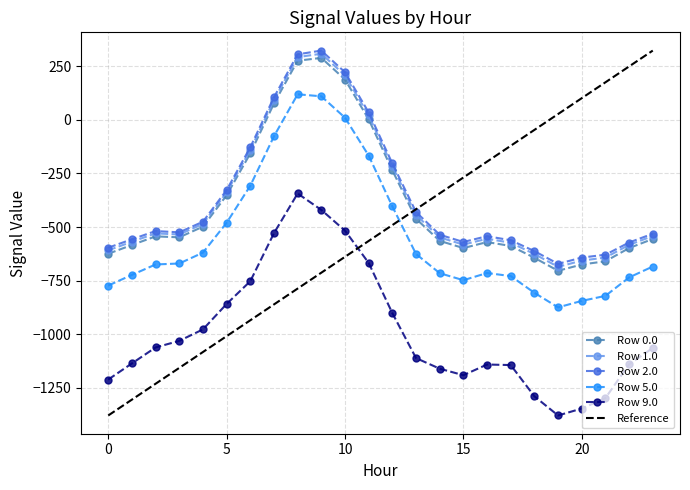

What is the spread (max minus min) of values at 19?

707.4